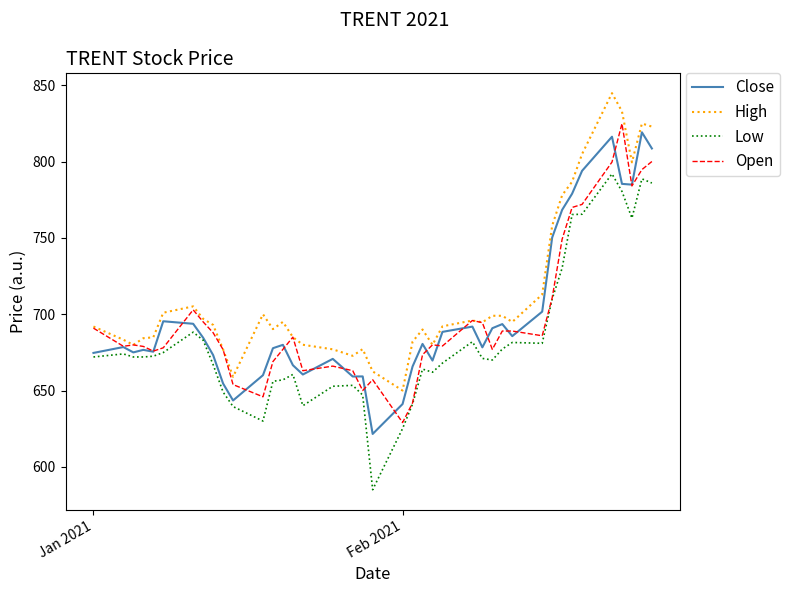

In High, how many points are lower than both neighbors (excluding endpoints)?

9